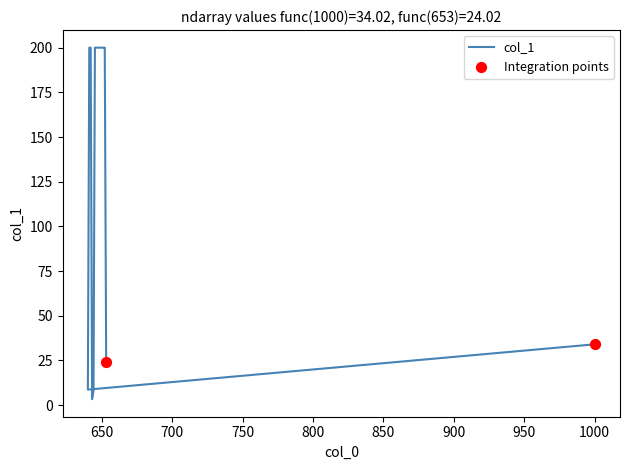

Which has a higher value, 649 or 643?

649